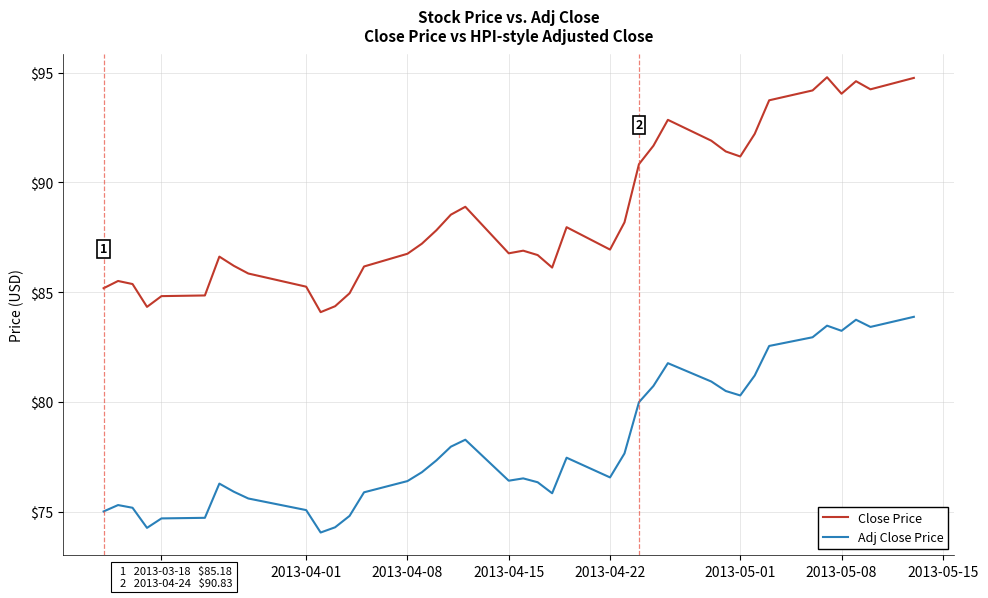

What is the highest value of the Close Price series?

94.8